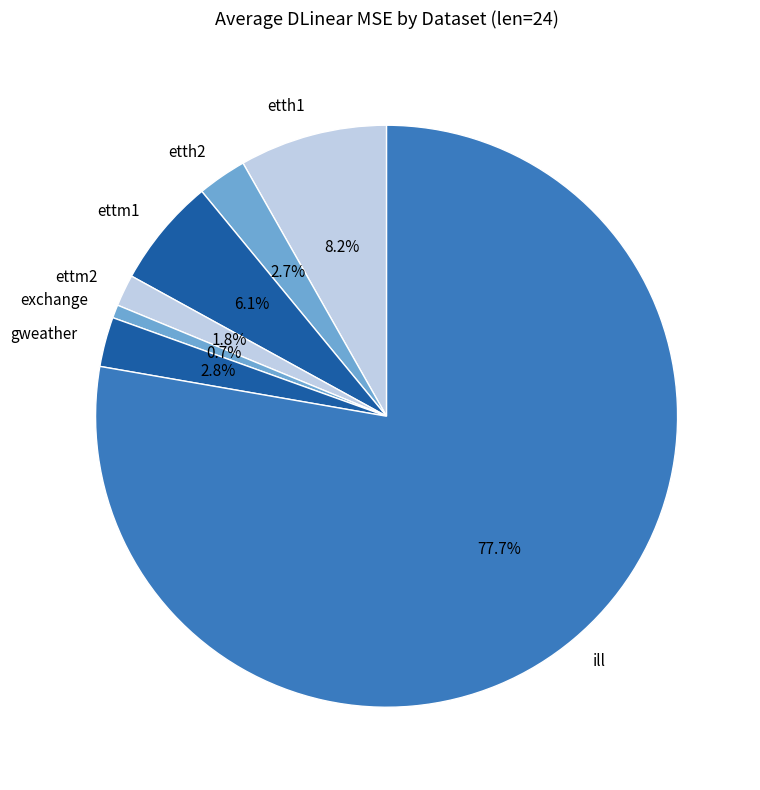

What portion of the pie excludes exchange?

99.3%